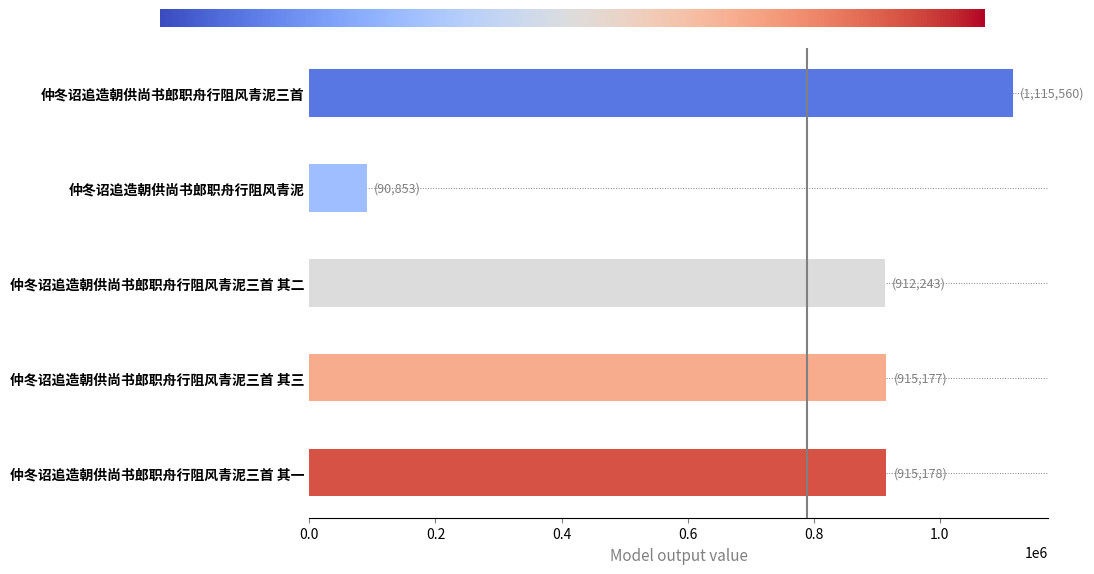

What is the difference between the maximum and minimum values?

1024707